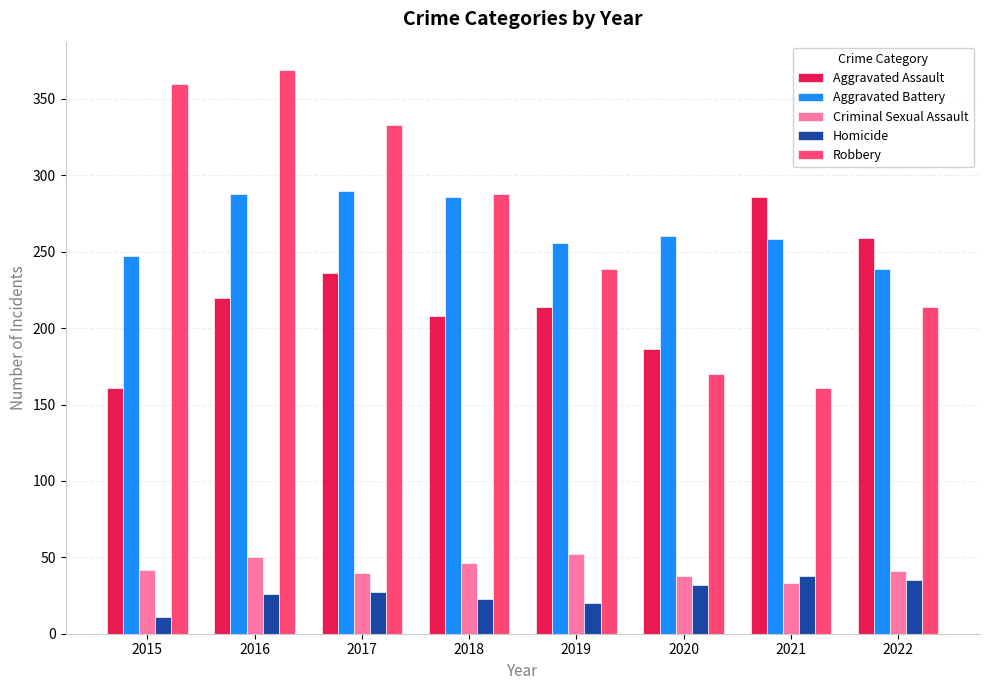

What are all the series names shown in the legend?

Aggravated Assault, Aggravated Battery, Criminal Sexual Assault, Homicide, Robbery